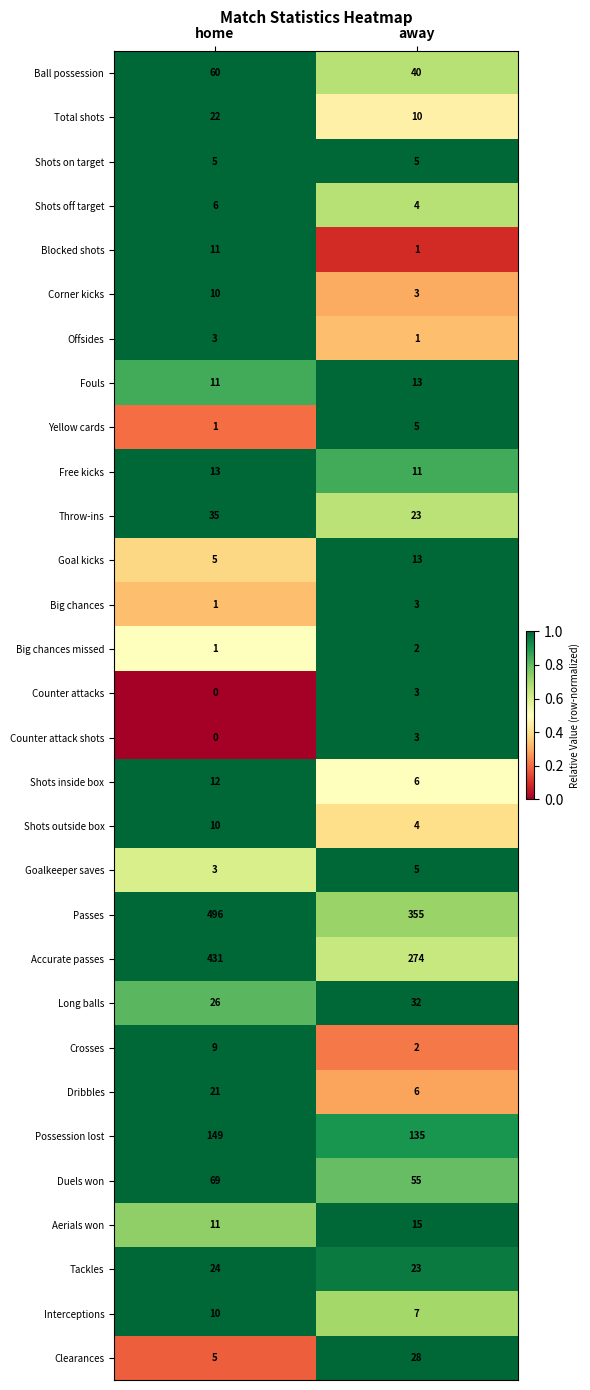

At which category is the sum across all series the highest?

home